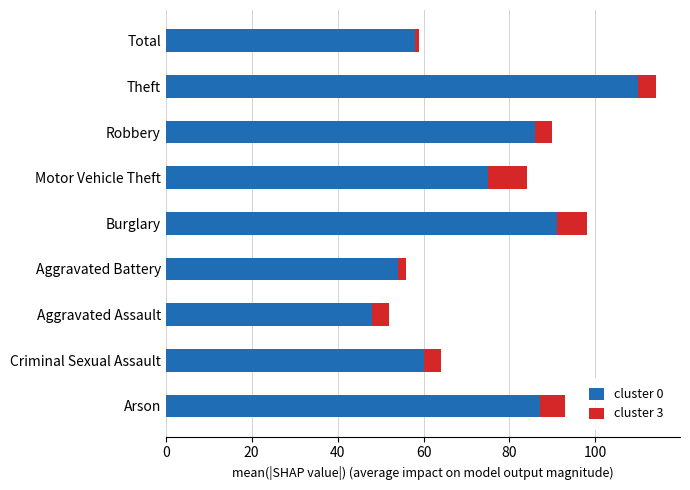

Count the number of data series in this chart.

2